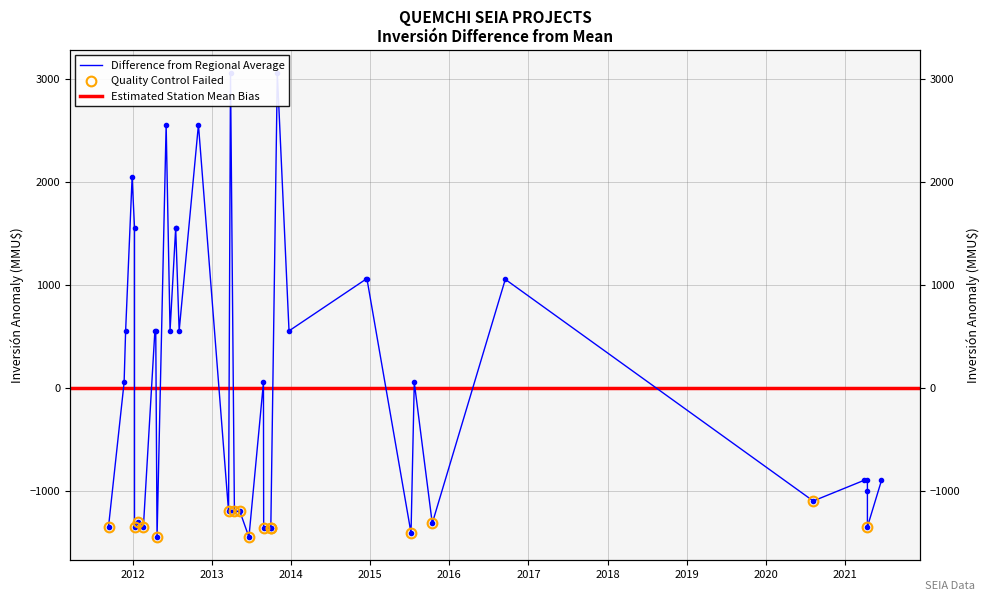

What is the minimum value shown in the chart?

-1442.2